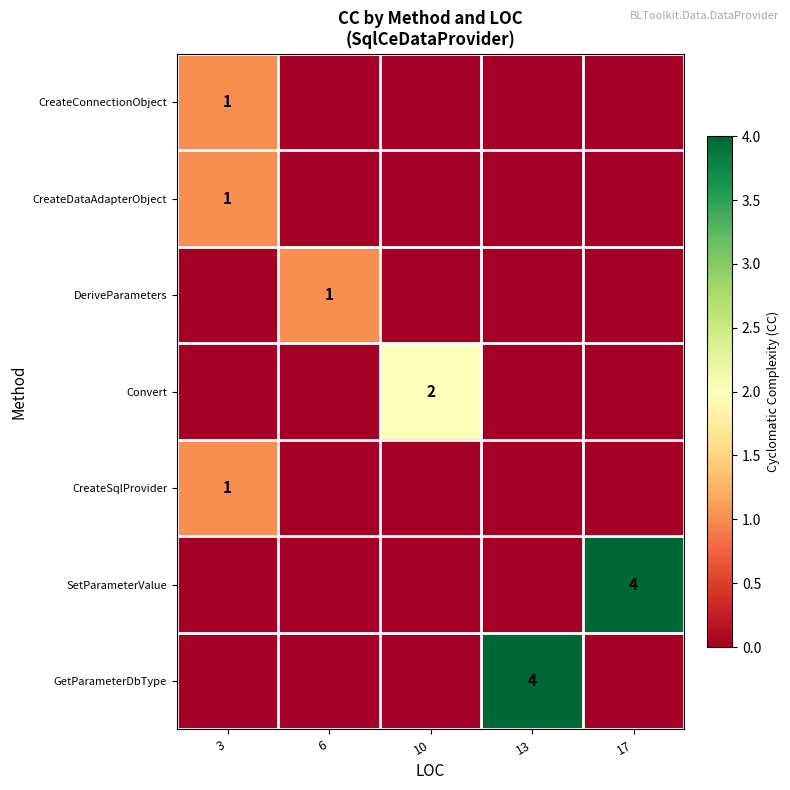

Which series has the largest total across all categories?

SetParameterValue